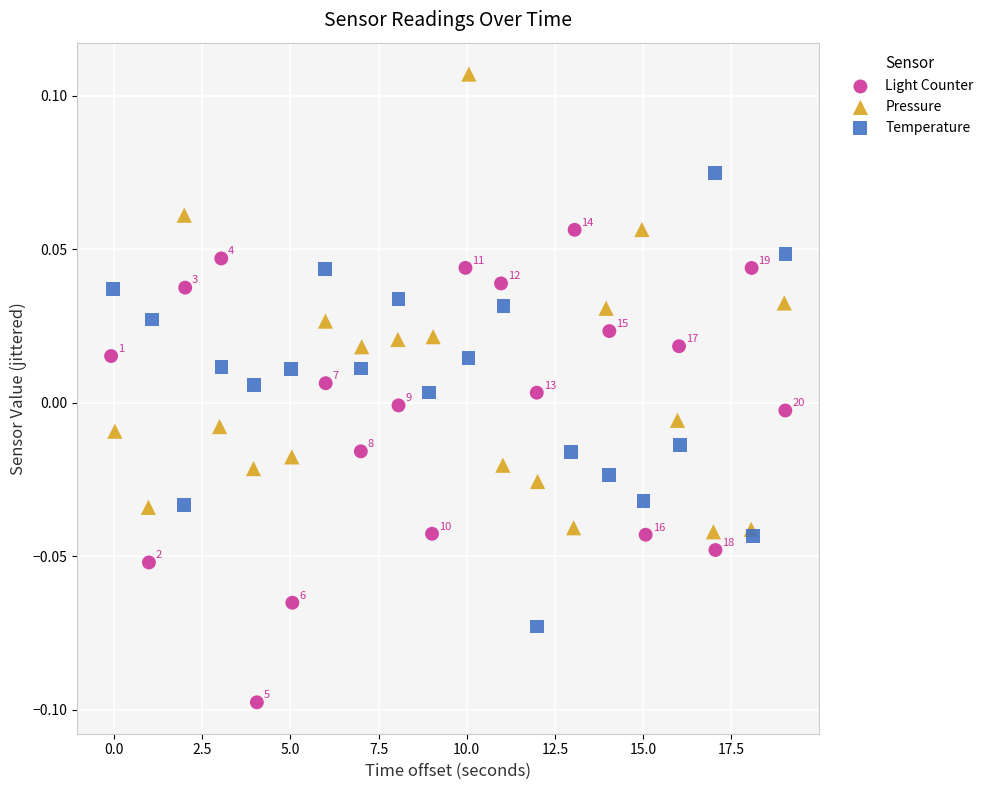

What are all the series names shown in the legend?

Light Counter, Pressure, Temperature